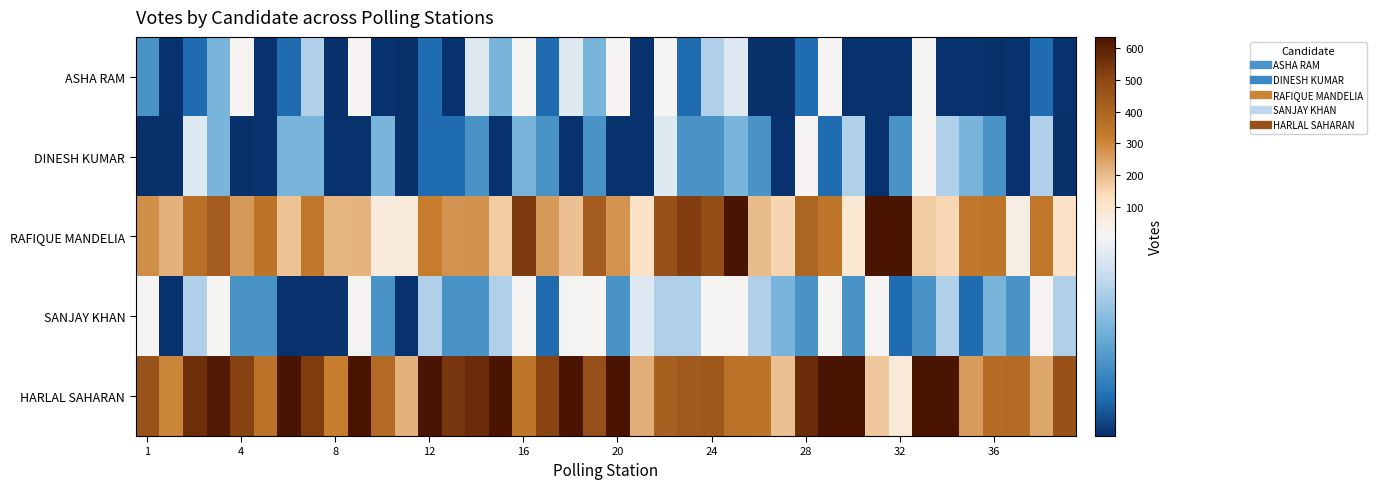

How many categories are shown in the chart?

40